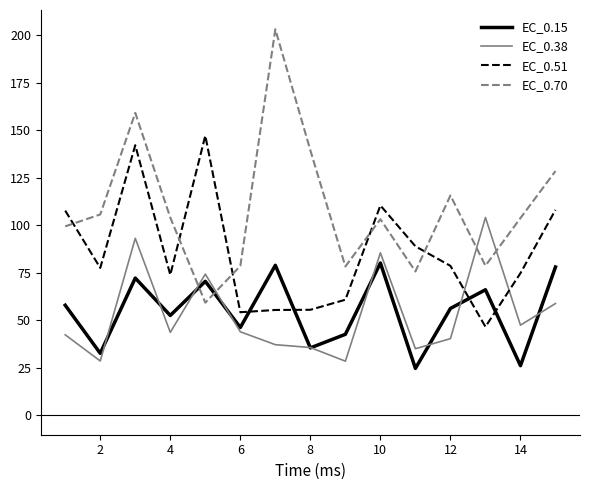

How many lines are shown in the chart?

4